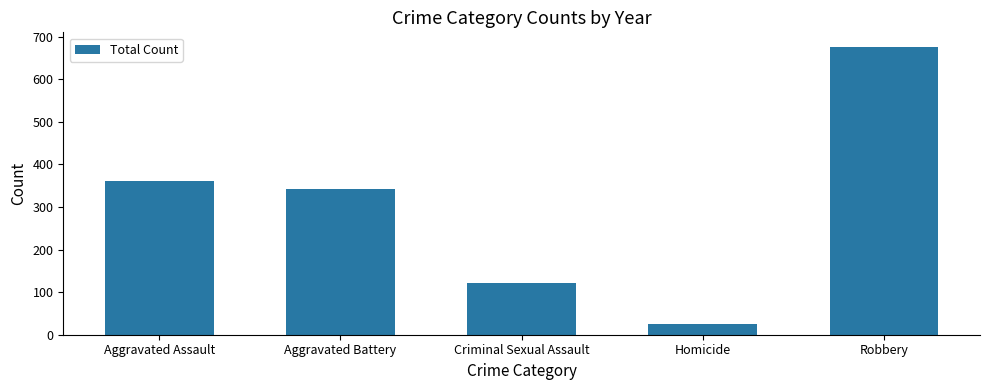

What is the average value?

305